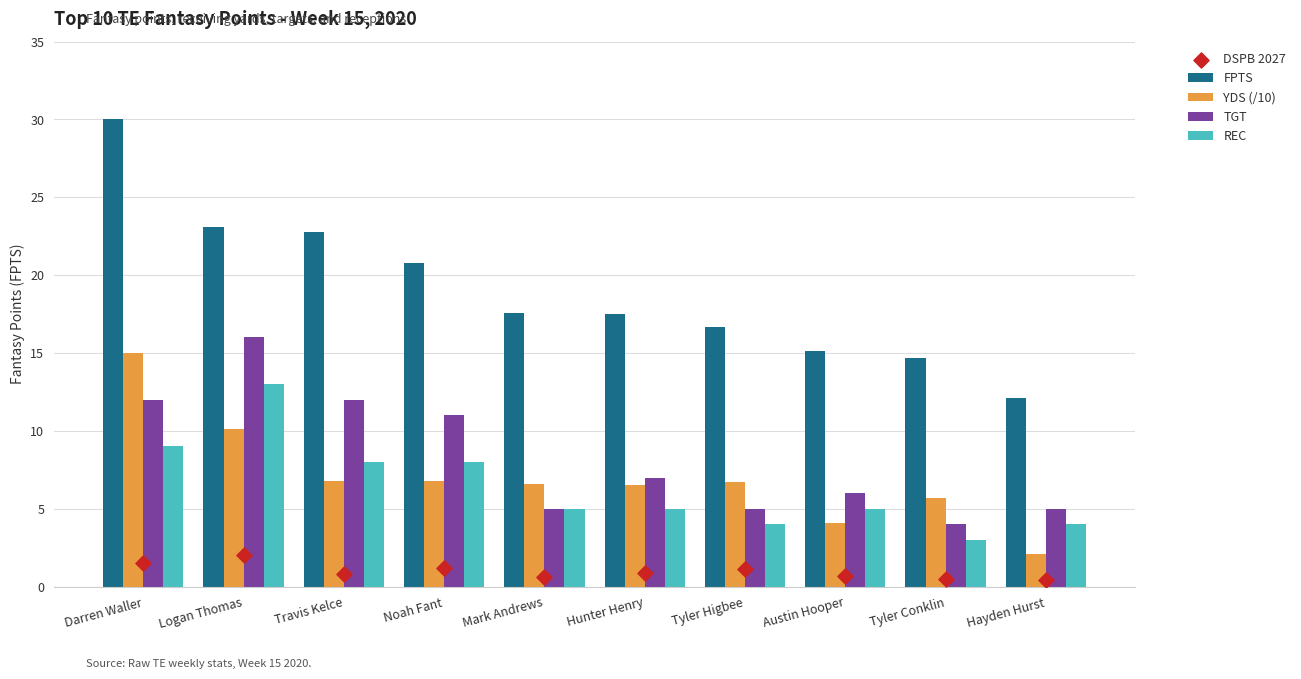

Which series has the widest spread of Y values?

FPTS